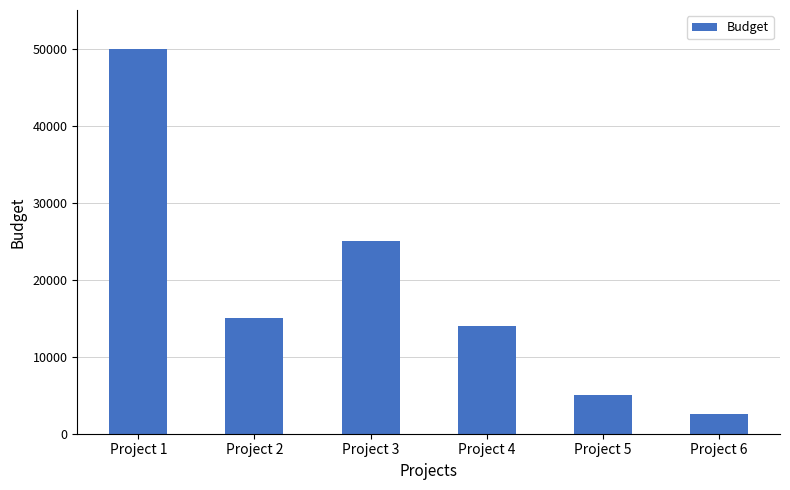

List the labels in order of value, smallest first.

Project 6, Project 5, Project 4, Project 2, Project 3, Project 1